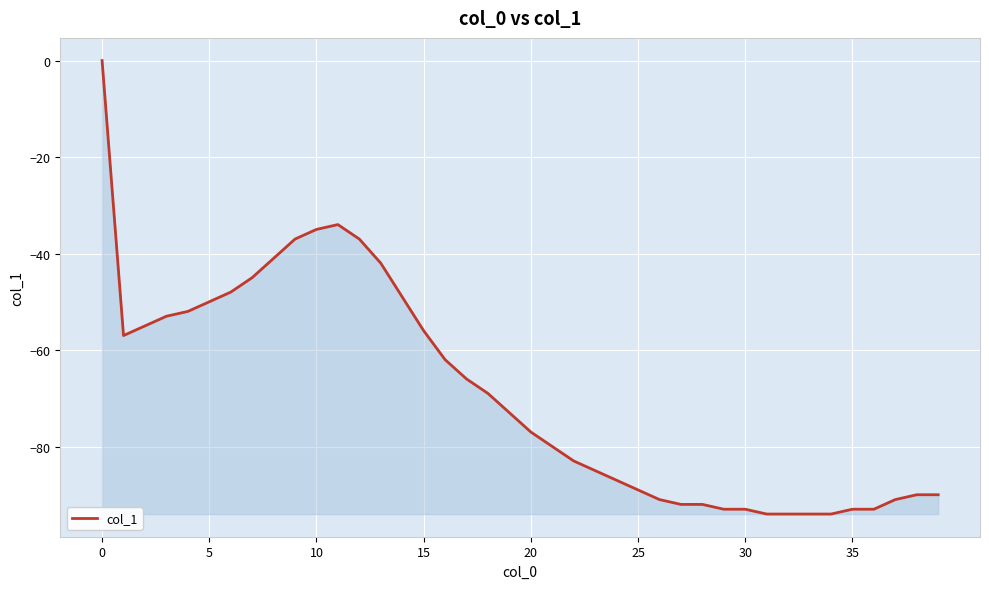

What is the difference between the maximum and minimum values?

94